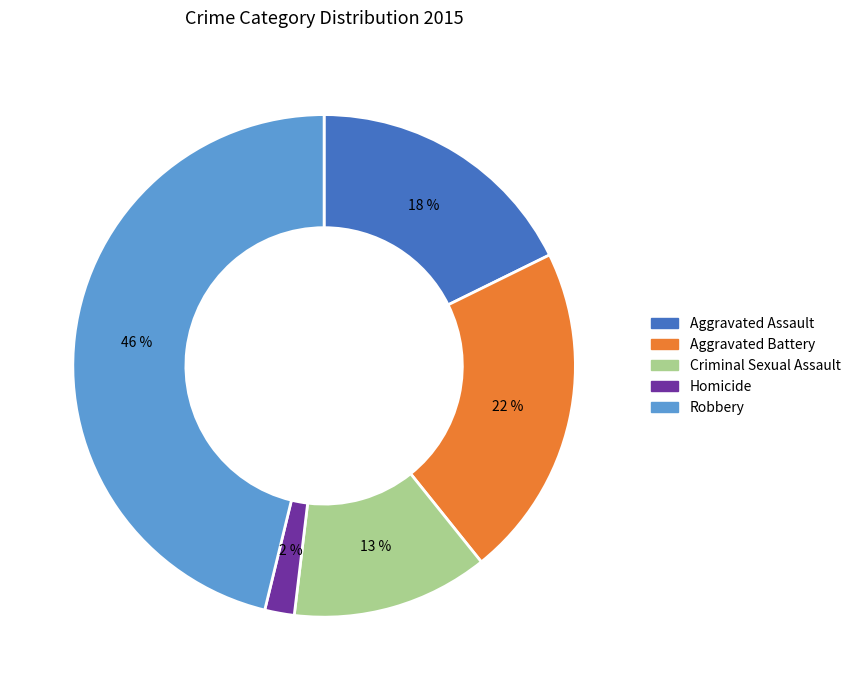

True or false: Aggravated Battery accounts for 22% of the total.

True